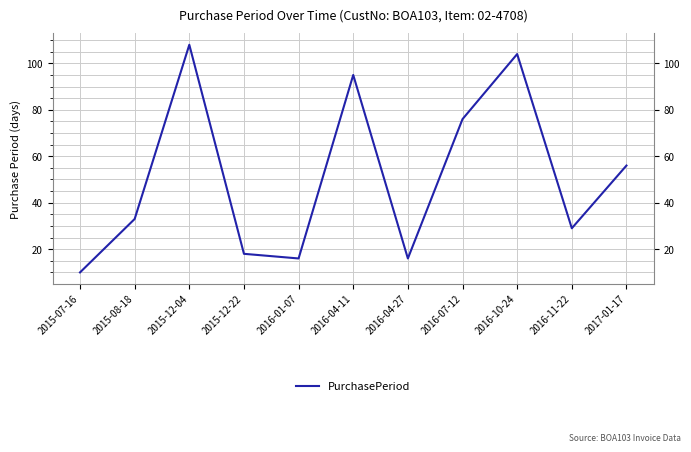

Reading left to right, what are all the values shown in this chart?

10	33	108	18	16	95	16	76	104	29	56